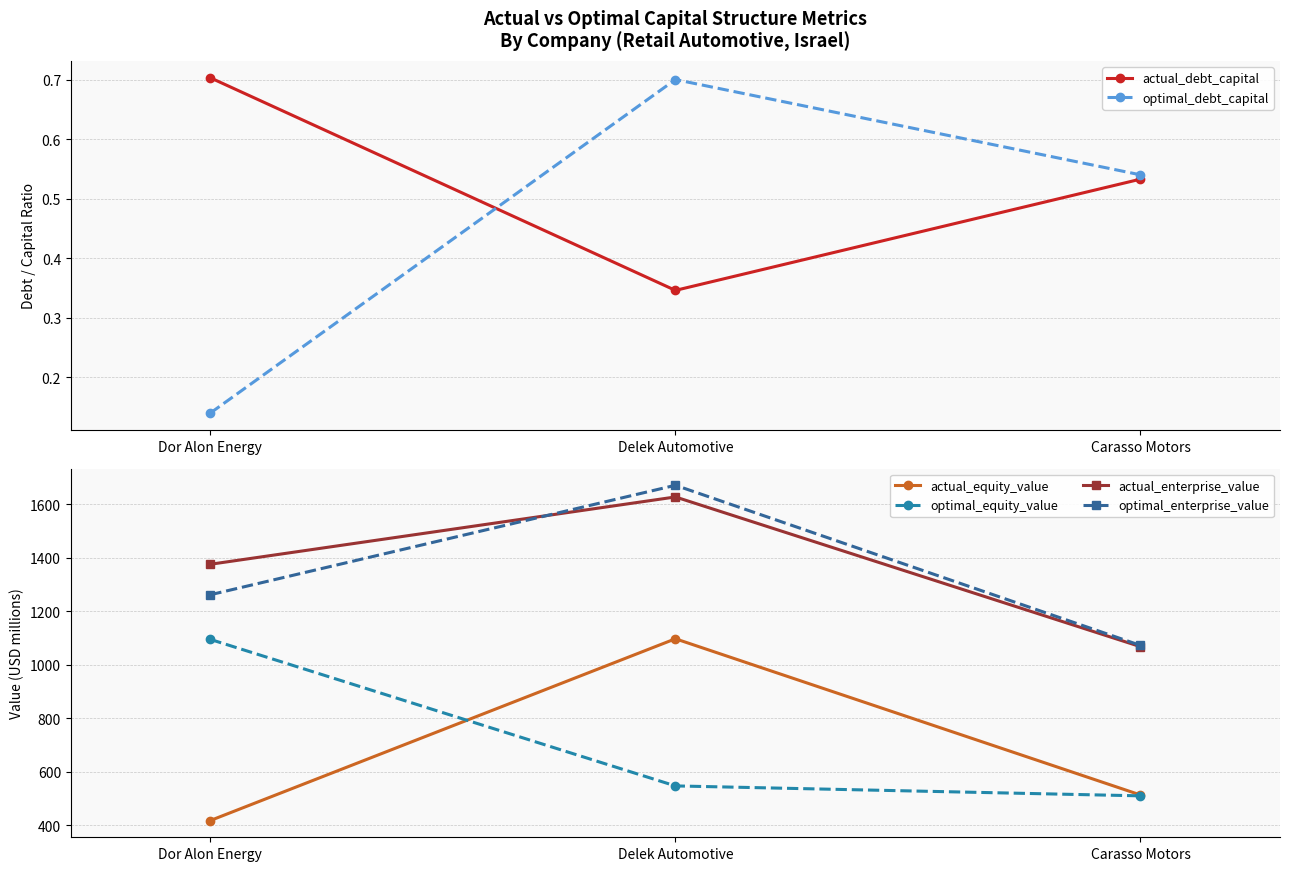

What are all the series names shown in the legend?

actual_debt_capital, optimal_debt_capital, actual_equity_value, optimal_equity_value, actual_enterprise_value, optimal_enterprise_value